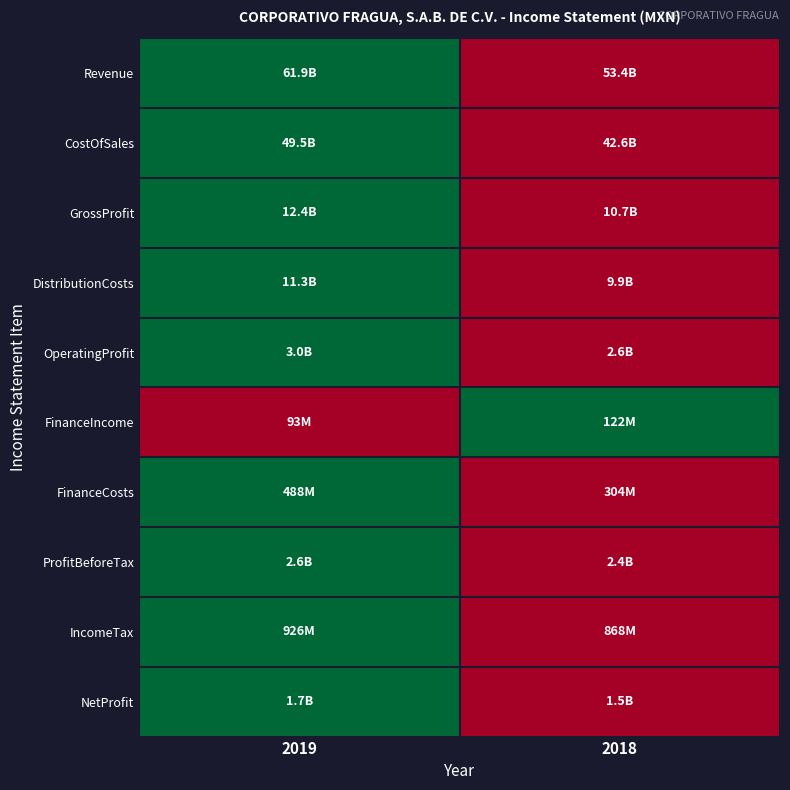

At which category is the sum across all series the highest?

2019